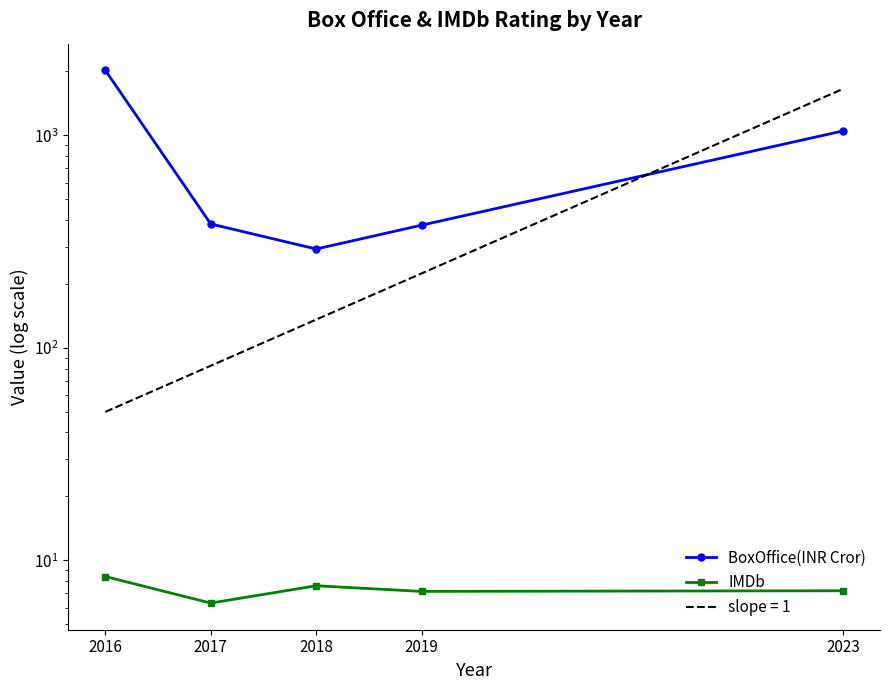

What is the sum of the BoxOffice(INR Cror) values at 2016 and 2018?

2316.0